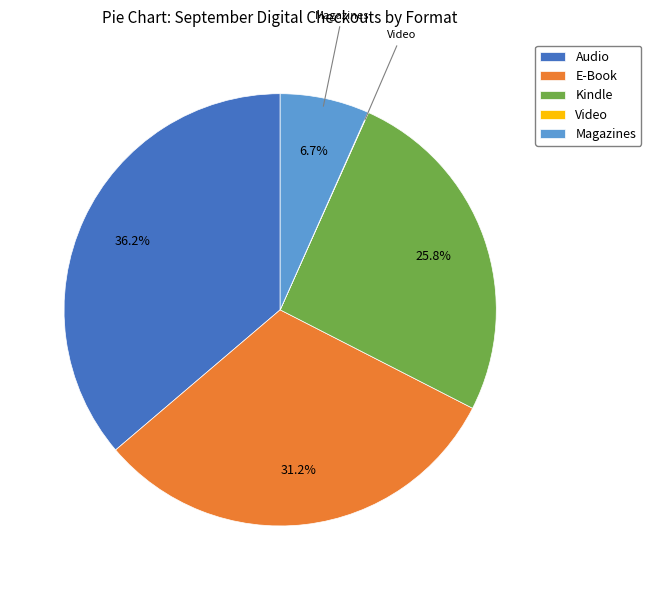

The E-Book slice represents 41% of the pie. True or false?

False